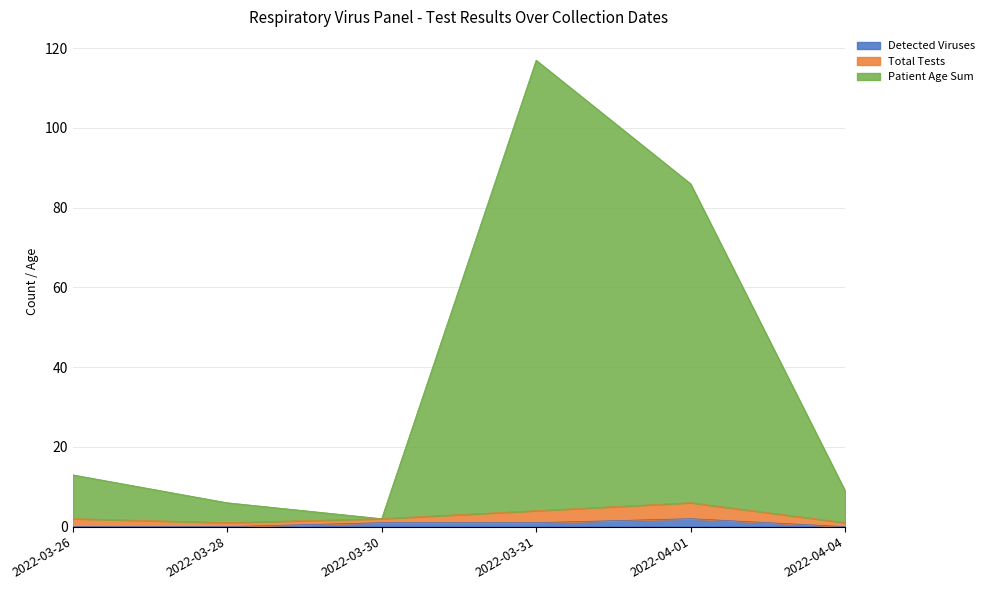

What is the label of the 4th point from the left?

2022-03-31